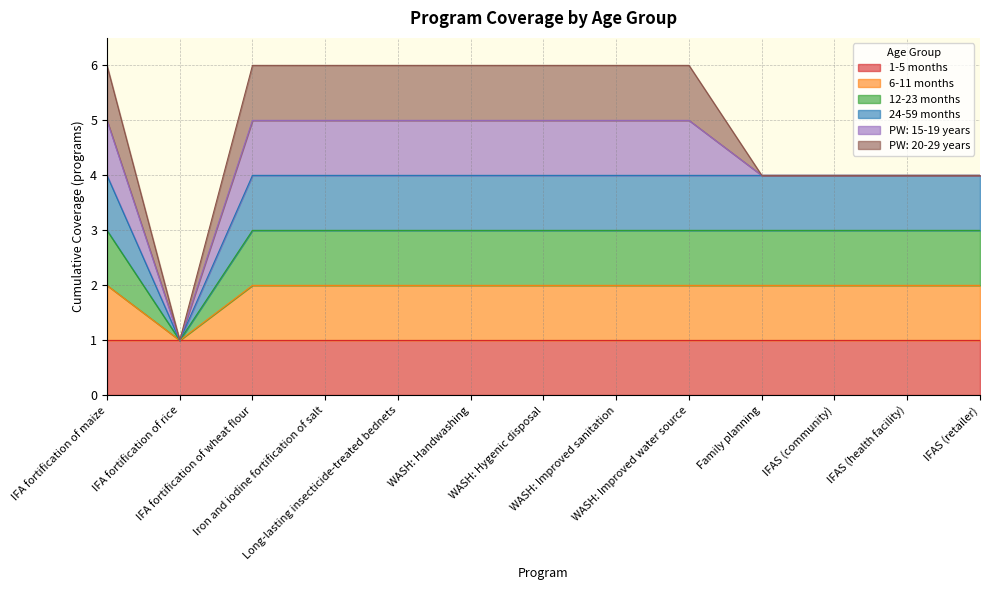

Read the 24-59 months value at Family planning.

4